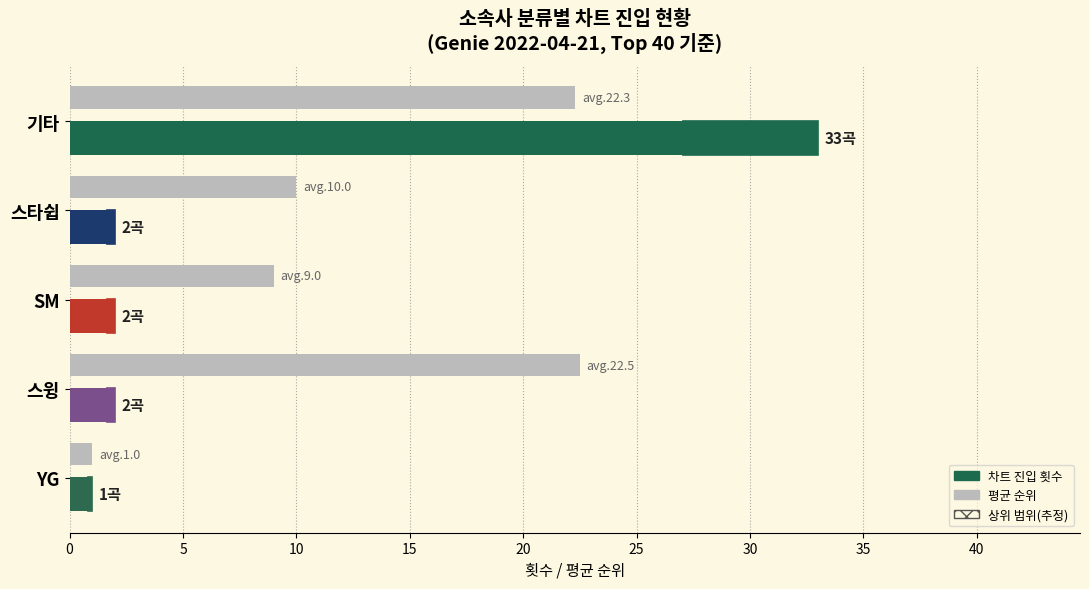

What is the difference between the maximum and minimum values in the 평균 순위 (낮을수록 상위) series?

21.5